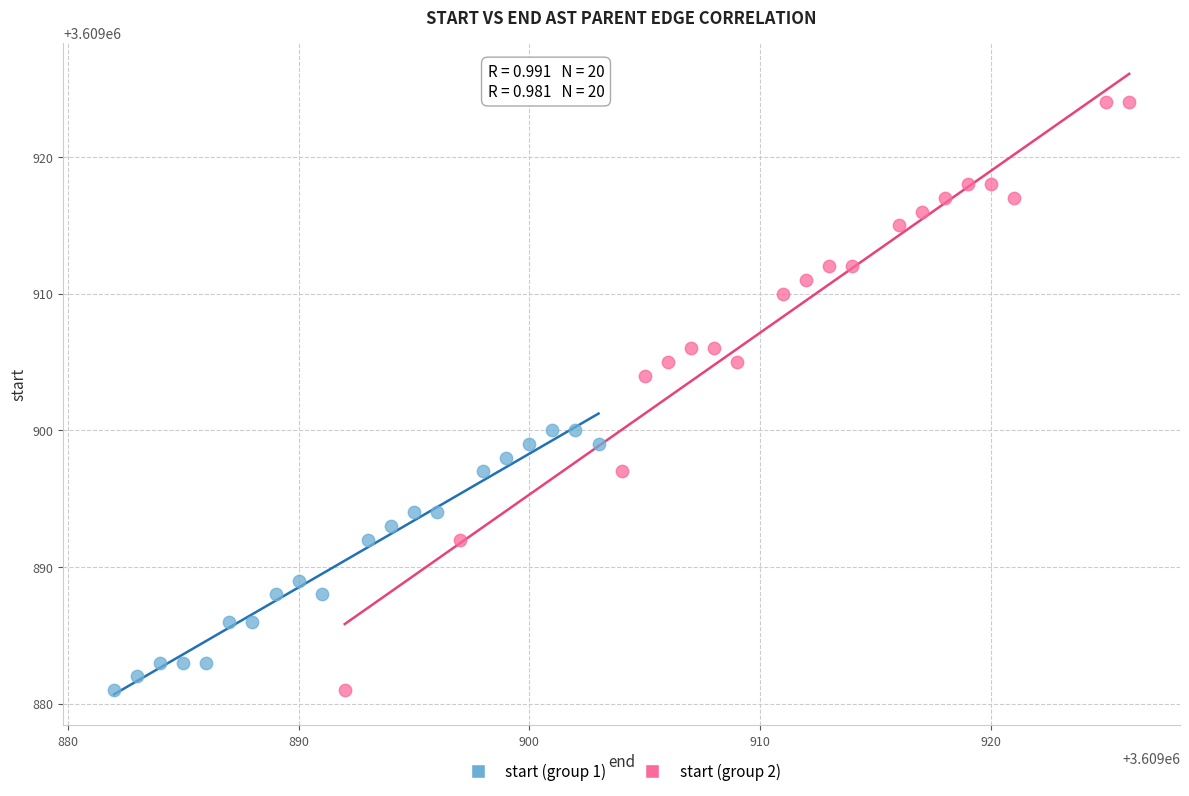

Which series has the largest Y range (max minus min)?

start (group 2)